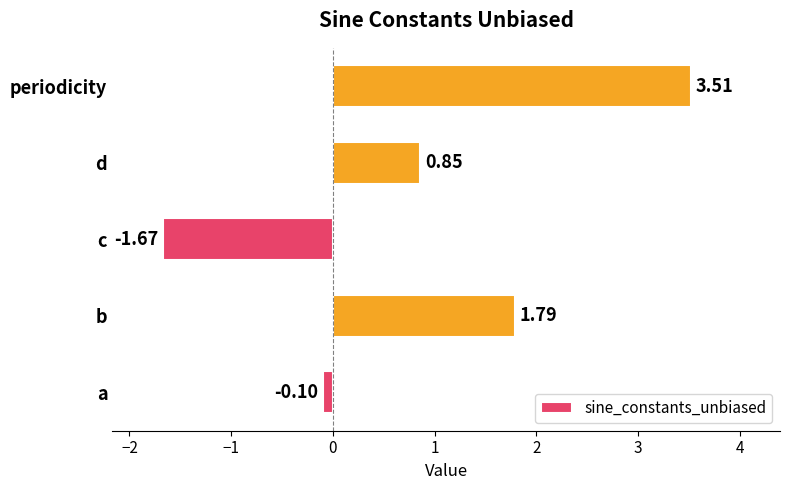

What is the change in value from c to periodicity?

+5.2